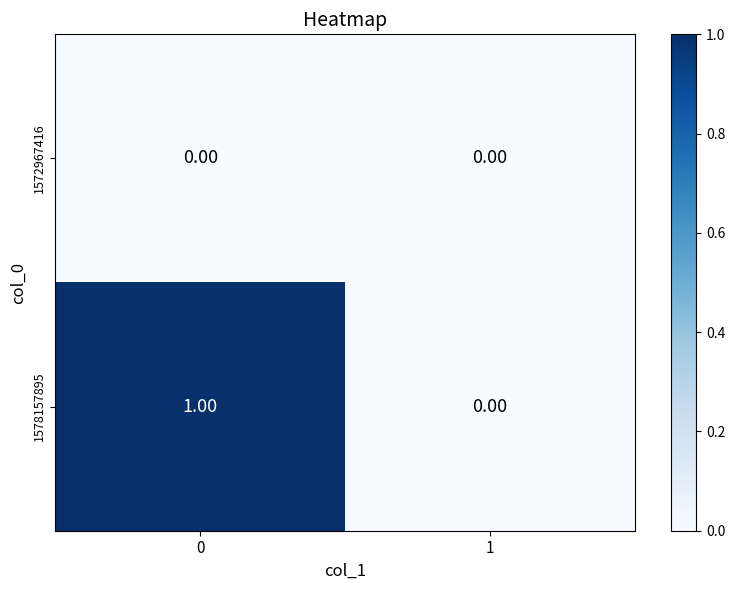

At 0, list the series in order from largest to smallest.

1578157895, 1572967416